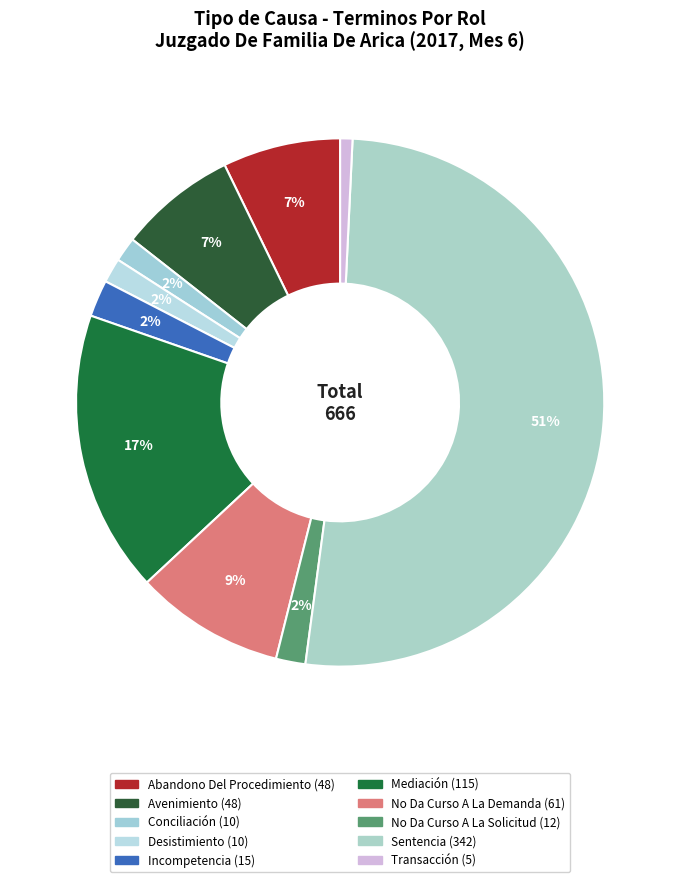

What is the change in value from Incompetencia to Sentencia?

+327